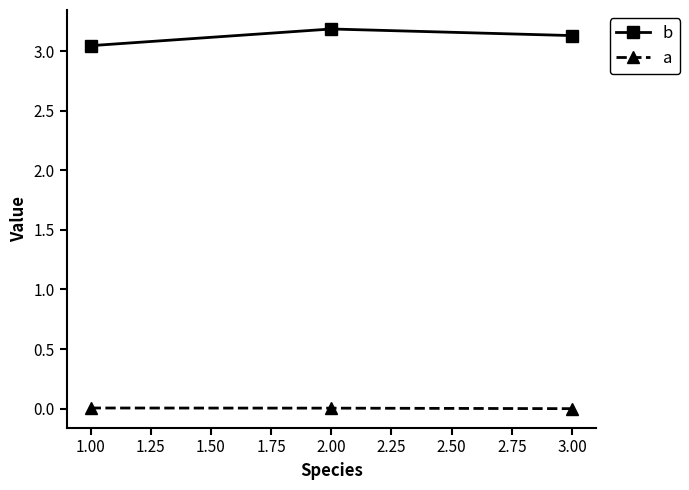

List the series in order of their peak value, lowest first.

a, b